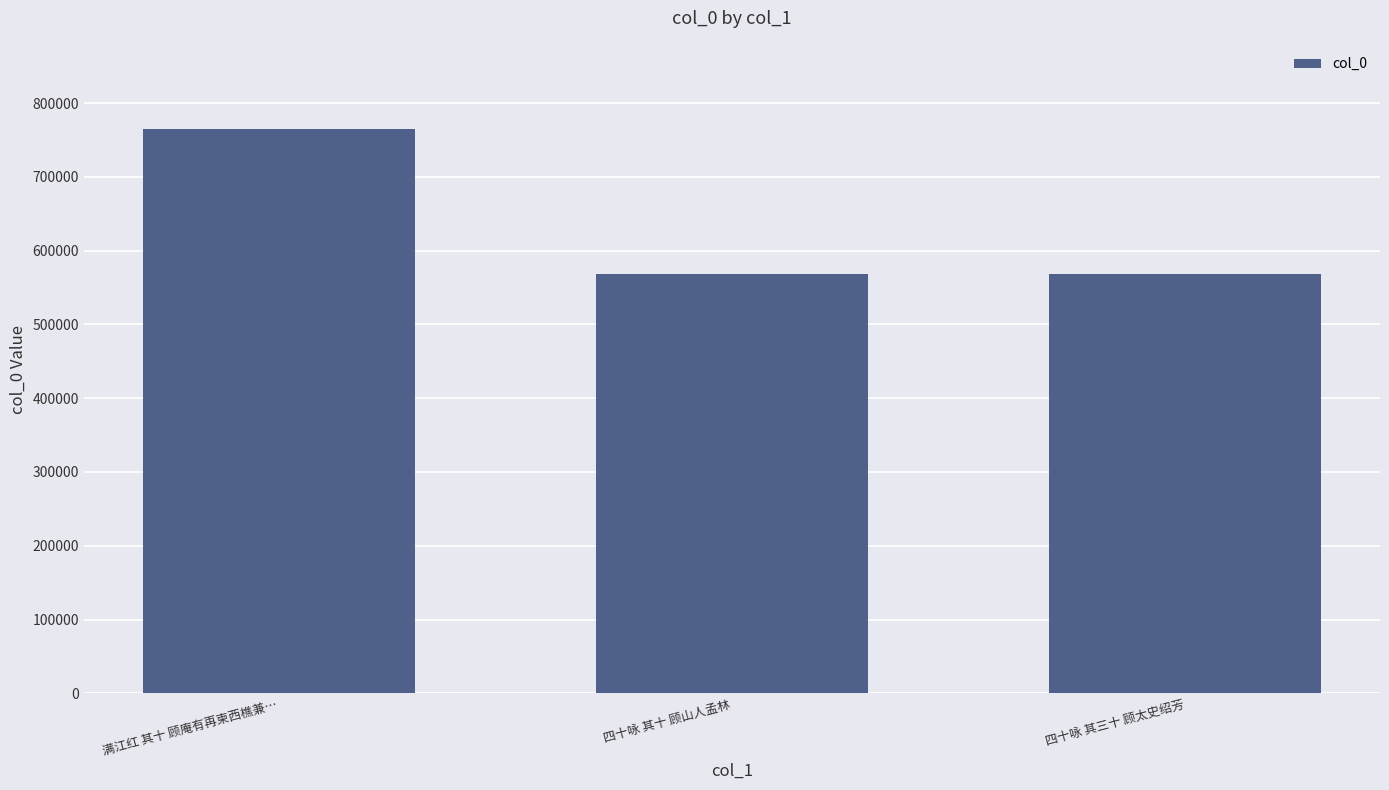

Count the number of data series in this chart.

1